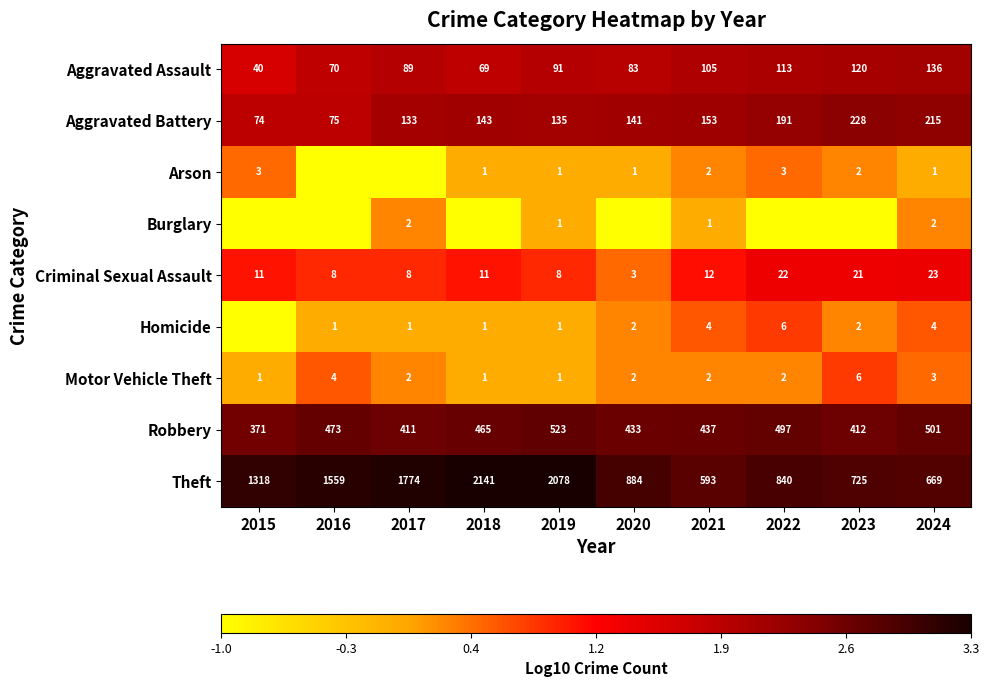

What is the spread (max minus min) of values at 2021?

592